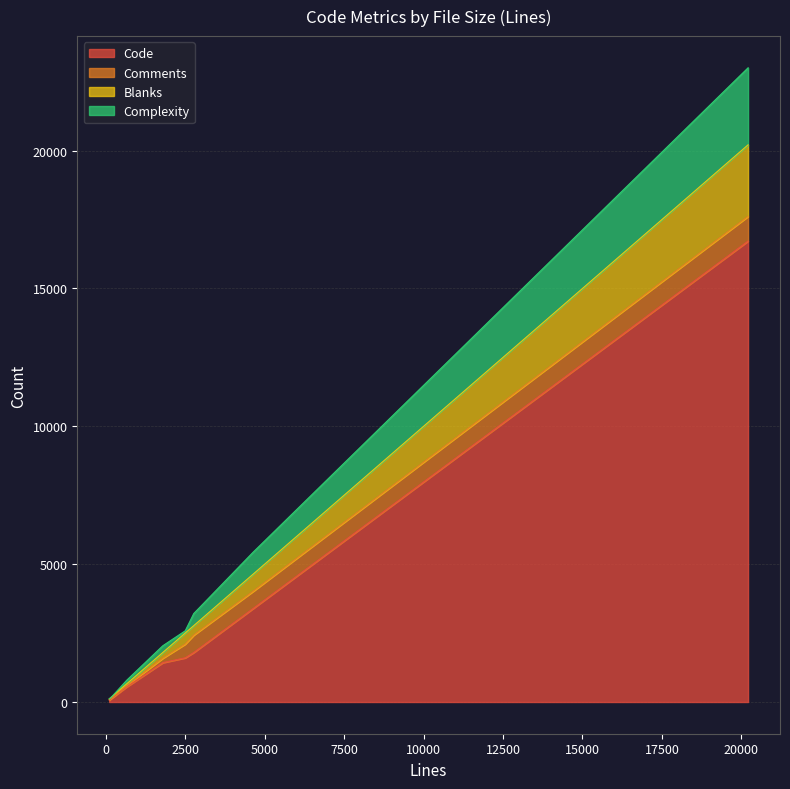

What is the value of the Blanks point at the 1st from the left?

62